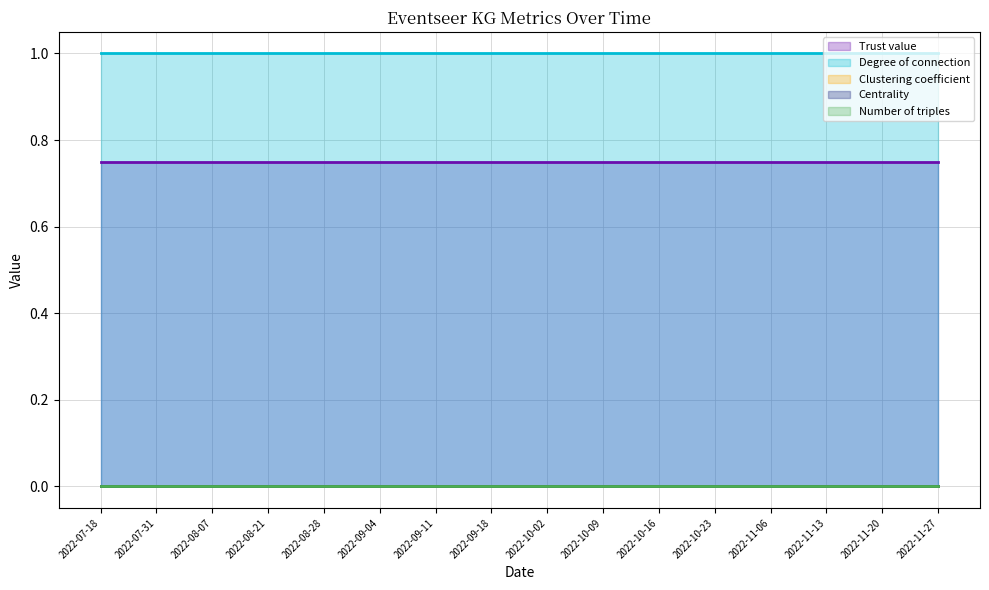

True or false: Number of triples and Degree of connection intersect in this chart.

False